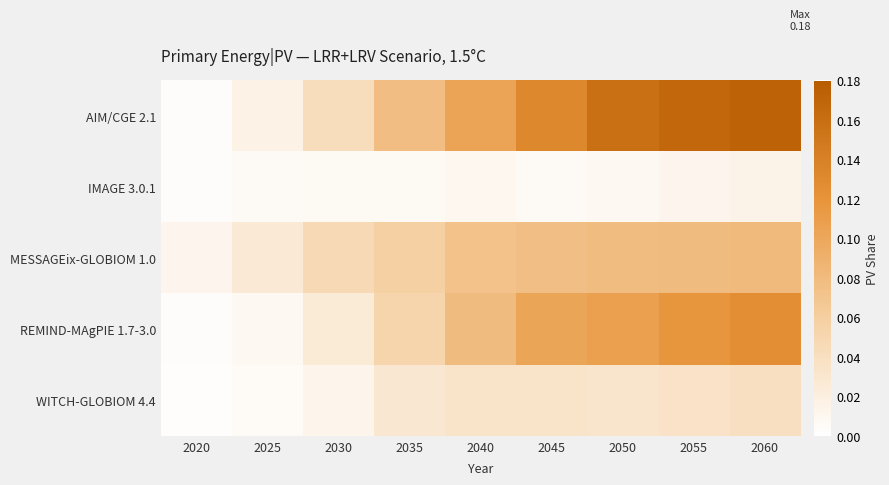

Which series changed the most between 2025 and 2050?

AIM/CGE 2.1